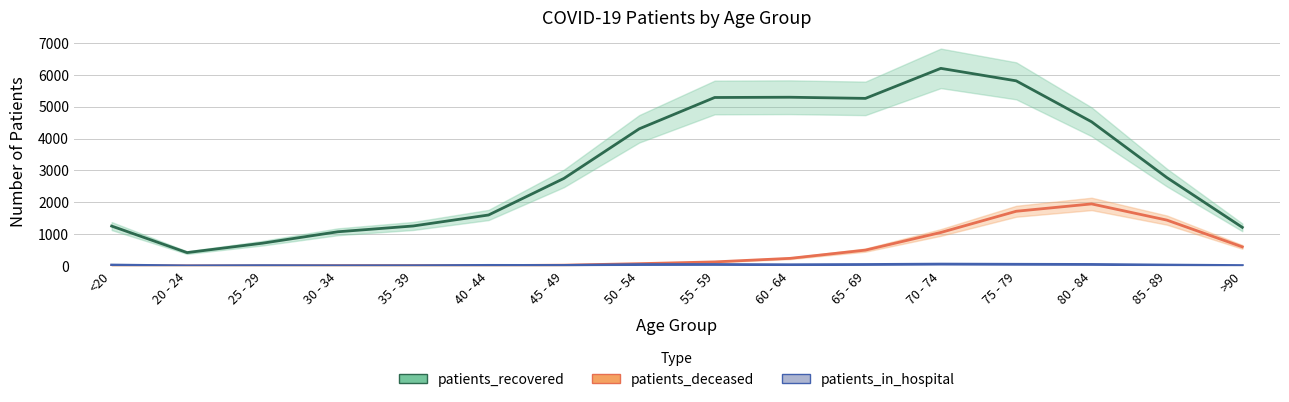

Is the value of patients_in_hospital at 30 - 34 greater than the value of patients_deceased at 55 - 59?

No